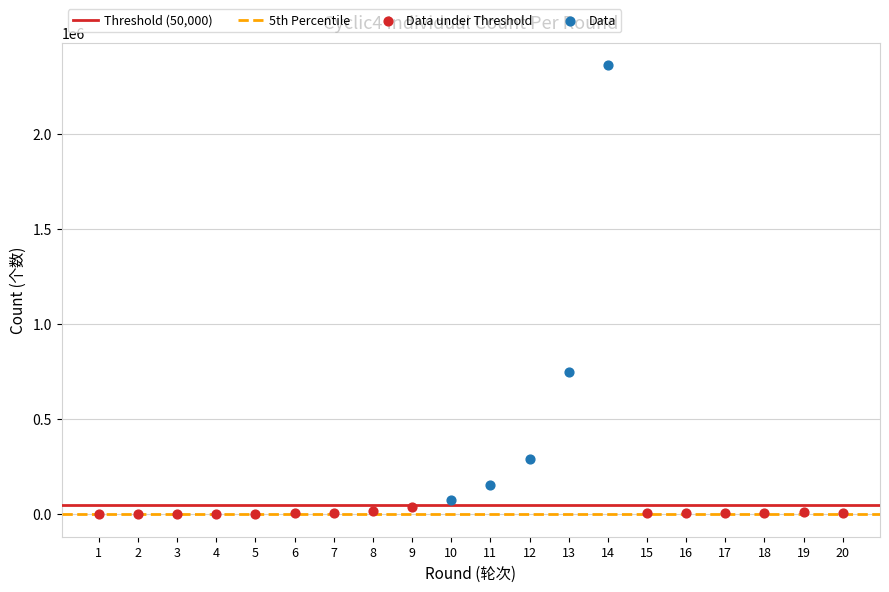

Which series has the widest spread of Y values?

Data